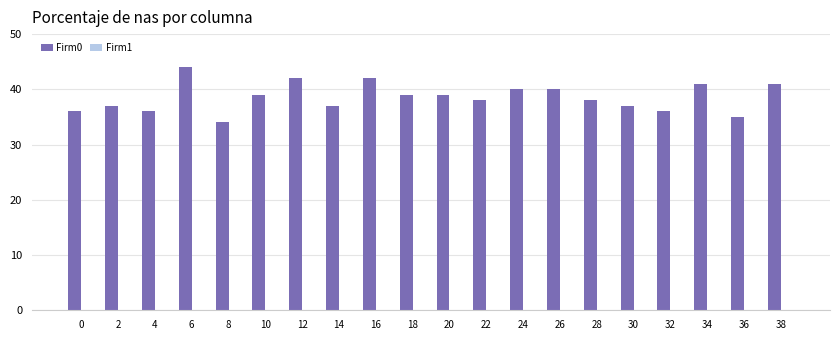

Which has a higher value, 34 or 8?

34